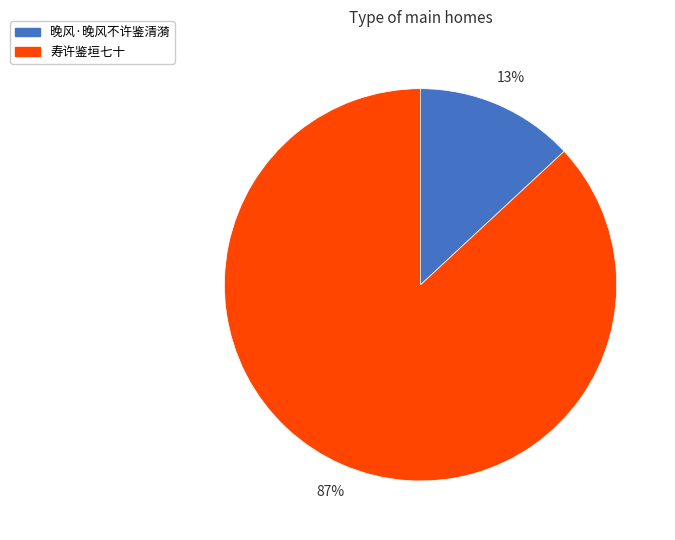

Between 晚风·晚风不许鉴清漪 and 寿许鉴垣七十, which is larger?

寿许鉴垣七十